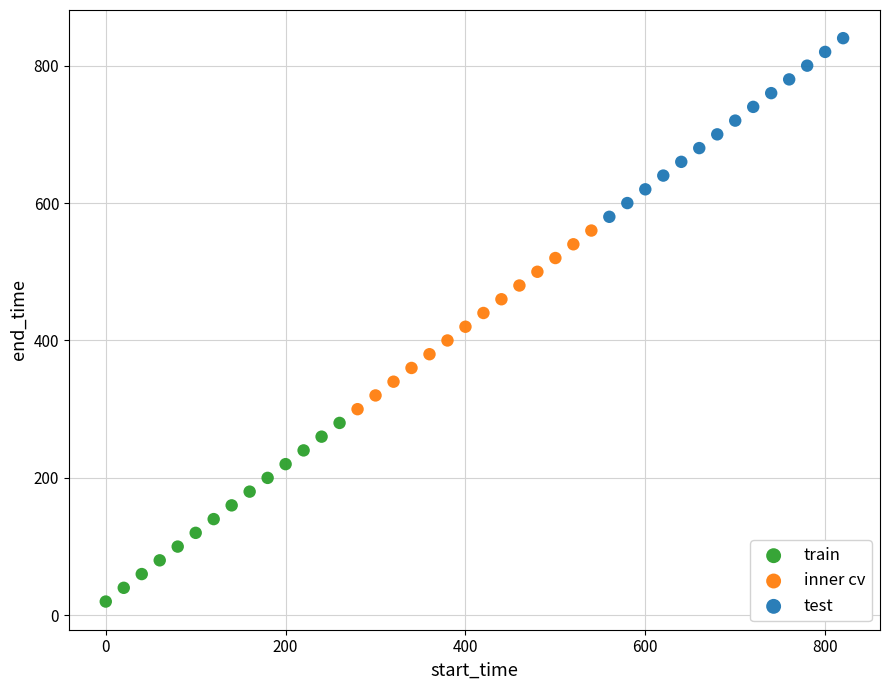

Which series reaches the maximum Y coordinate?

test